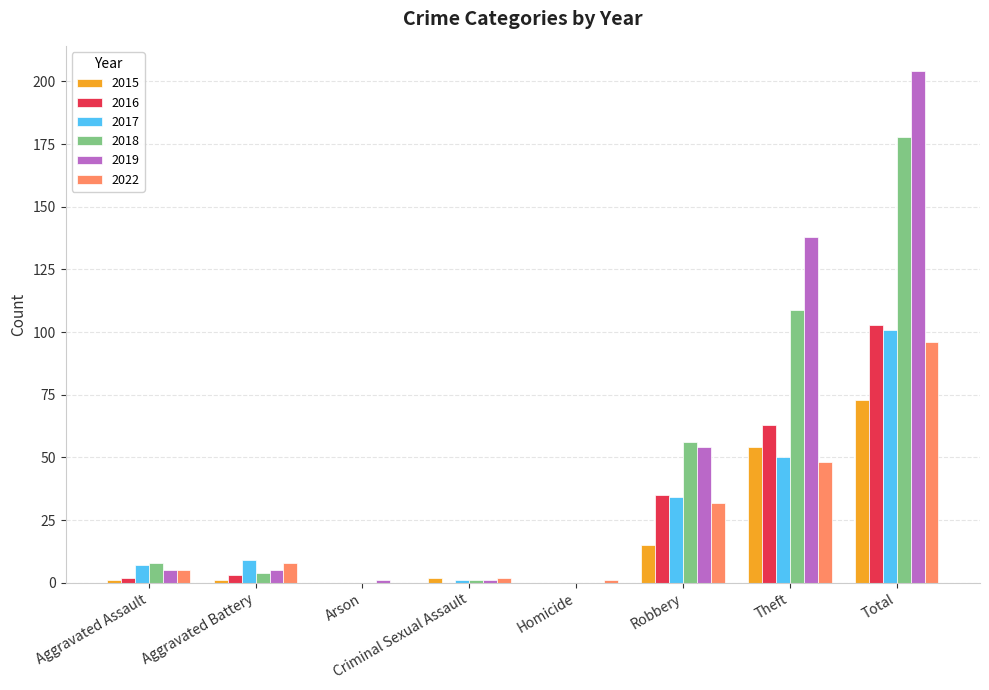

How many groups of bars are there?

8